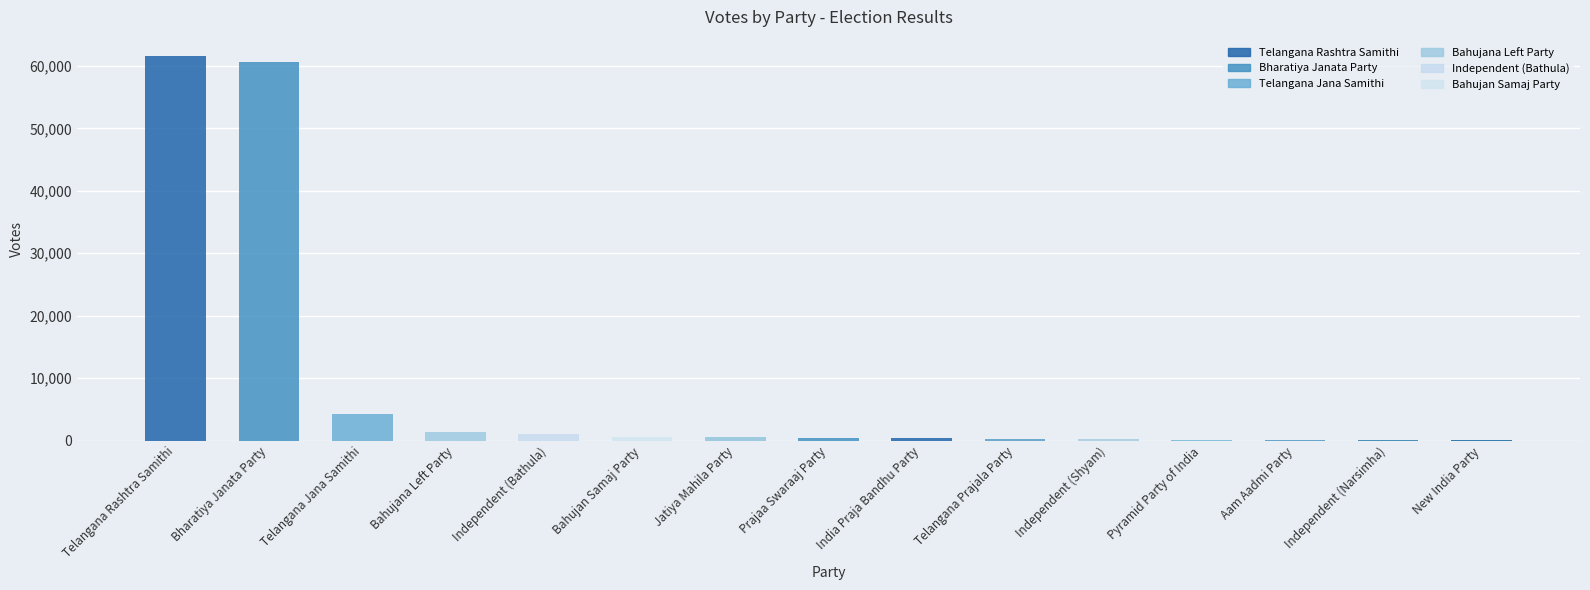

Which category has the lowest value across all series?

New India Party